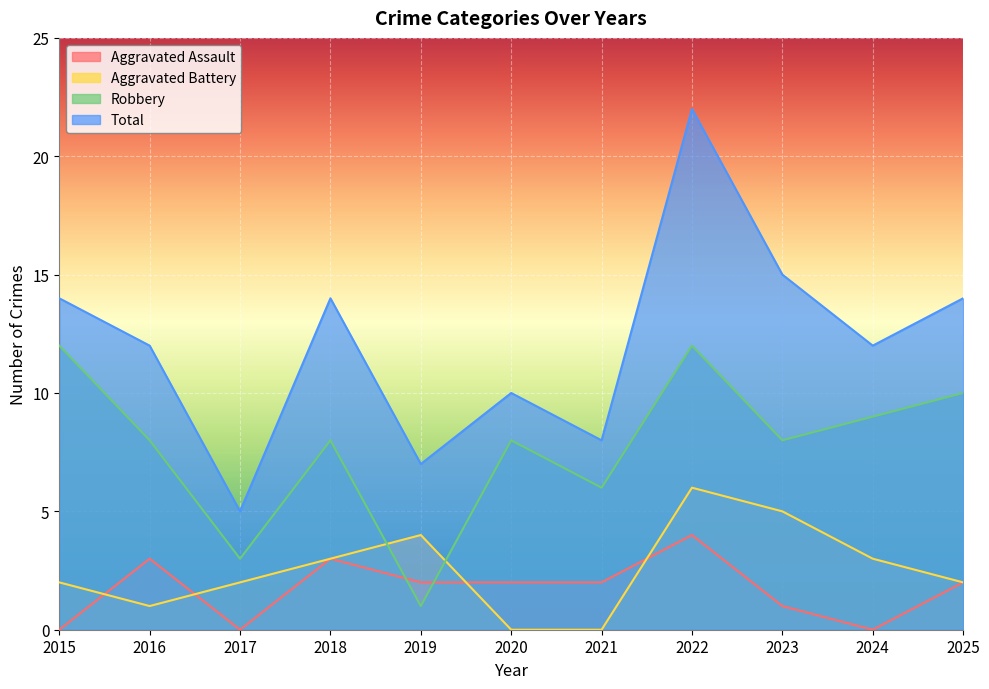

Reading left to right, transcribe all the data shown in this chart.

Aggravated Assault: 2015=0	2016=3	2017=0	2018=3	2019=2	2020=2	2021=2	2022=4	2023=1	2024=0	2025=2
Aggravated Battery: 2015=2	2016=1	2017=2	2018=3	2019=4	2020=0	2021=0	2022=6	2023=5	2024=3	2025=2
Robbery: 2015=12	2016=8	2017=3	2018=8	2019=1	2020=8	2021=6	2022=12	2023=8	2024=9	2025=10
Total: 2015=14	2016=12	2017=5	2018=14	2019=7	2020=10	2021=8	2022=22	2023=15	2024=12	2025=14